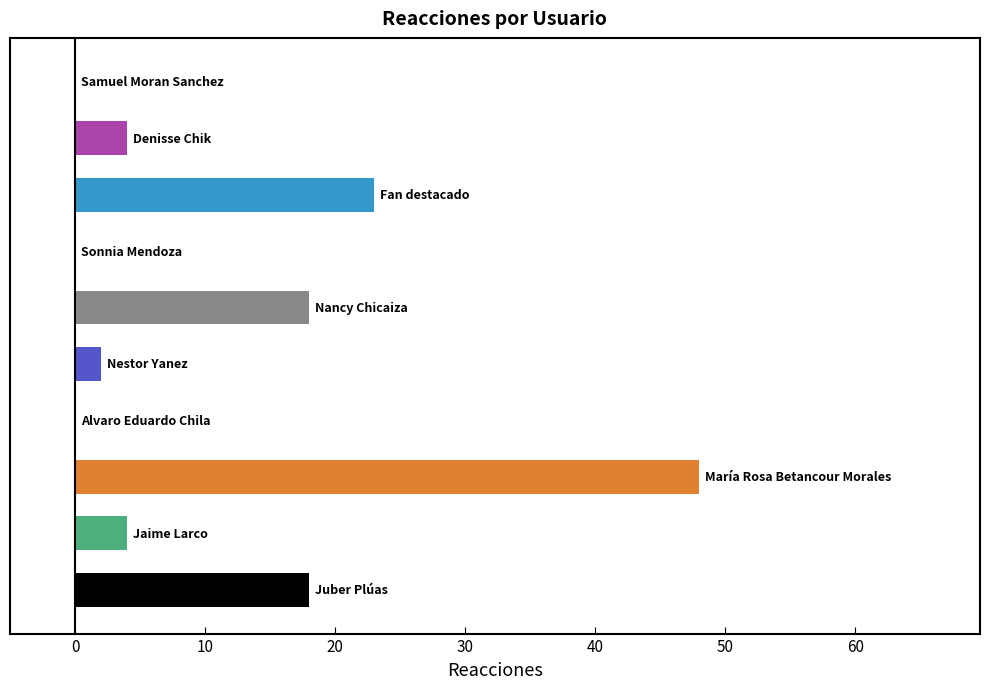

What is the sum of all values?

117